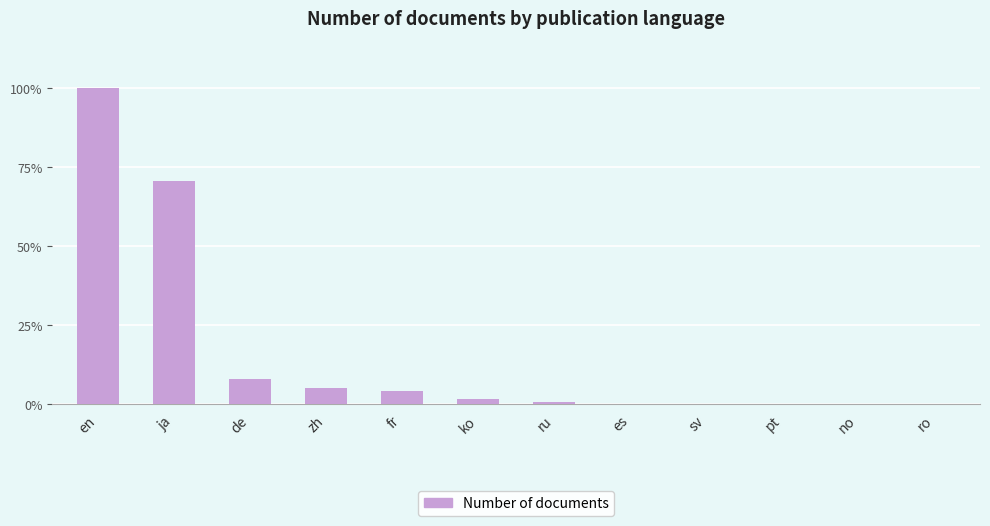

What is the value of the 4th bar from the left?

7988